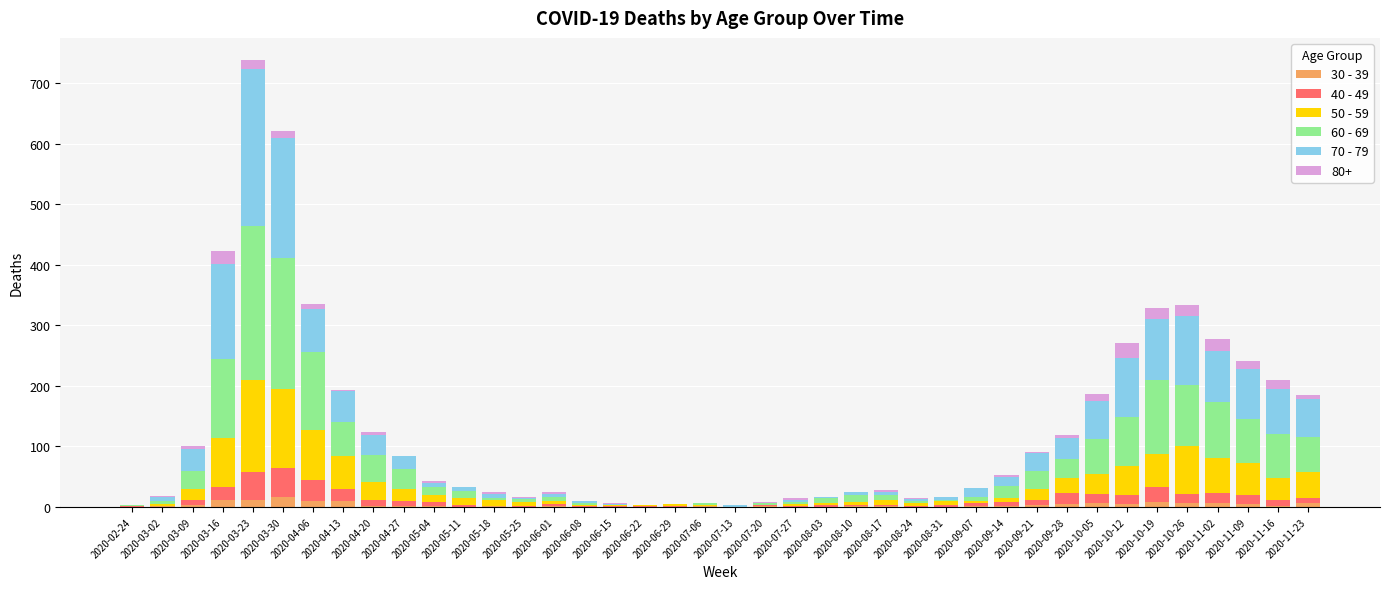

At which category is the sum across all series the highest?

2020-03-23